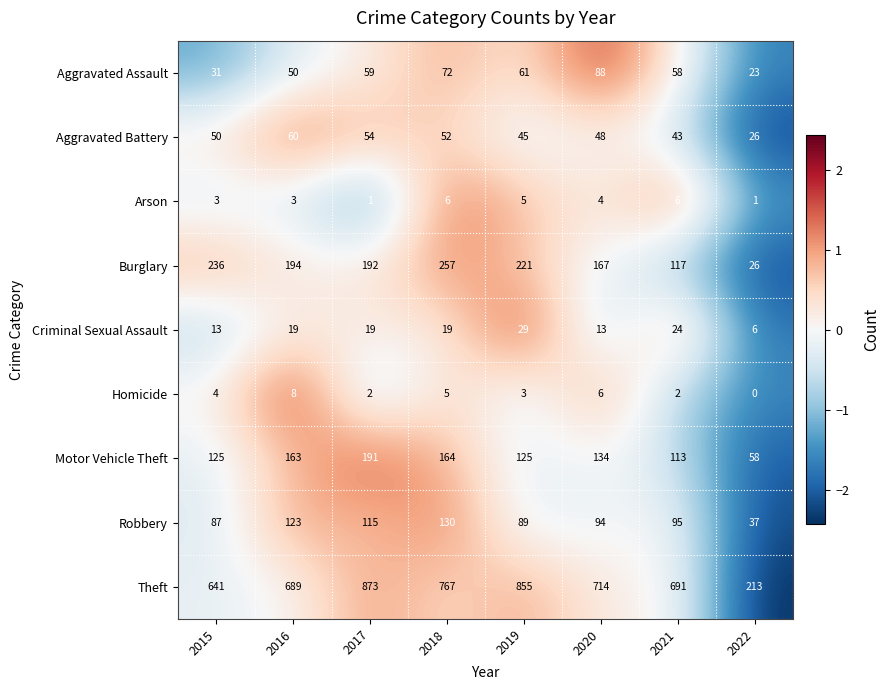

Rank the series at 2021 from highest to lowest value.

Theft, Burglary, Motor Vehicle Theft, Robbery, Aggravated Assault, Aggravated Battery, Criminal Sexual Assault, Arson, Homicide